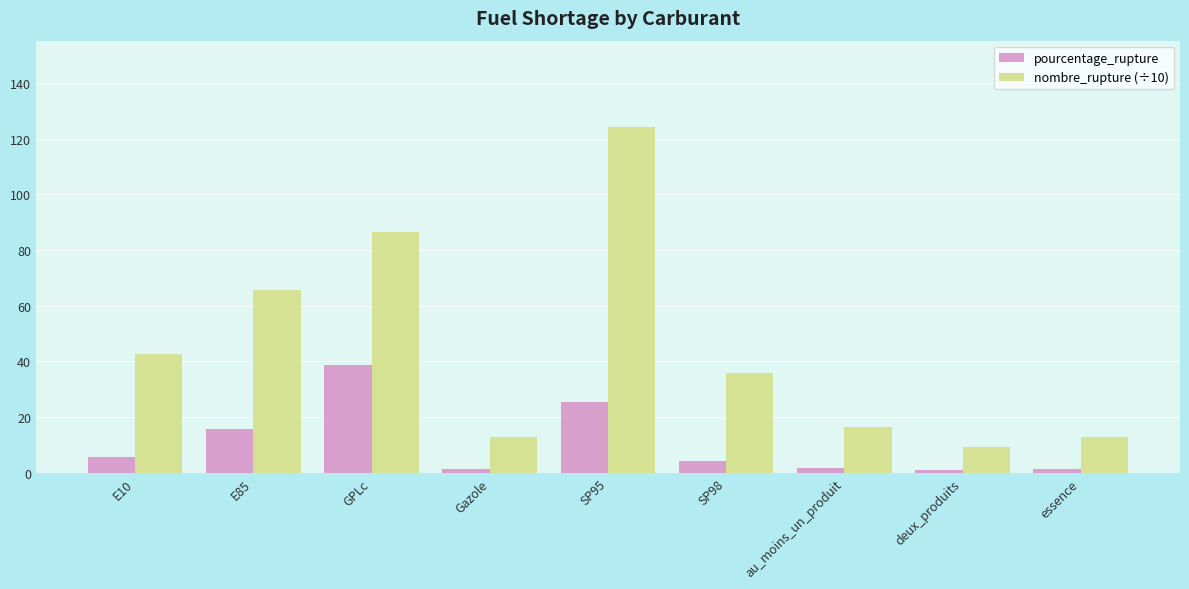

What is the spread (max minus min) of values at au_moins_un_produit?

14.7